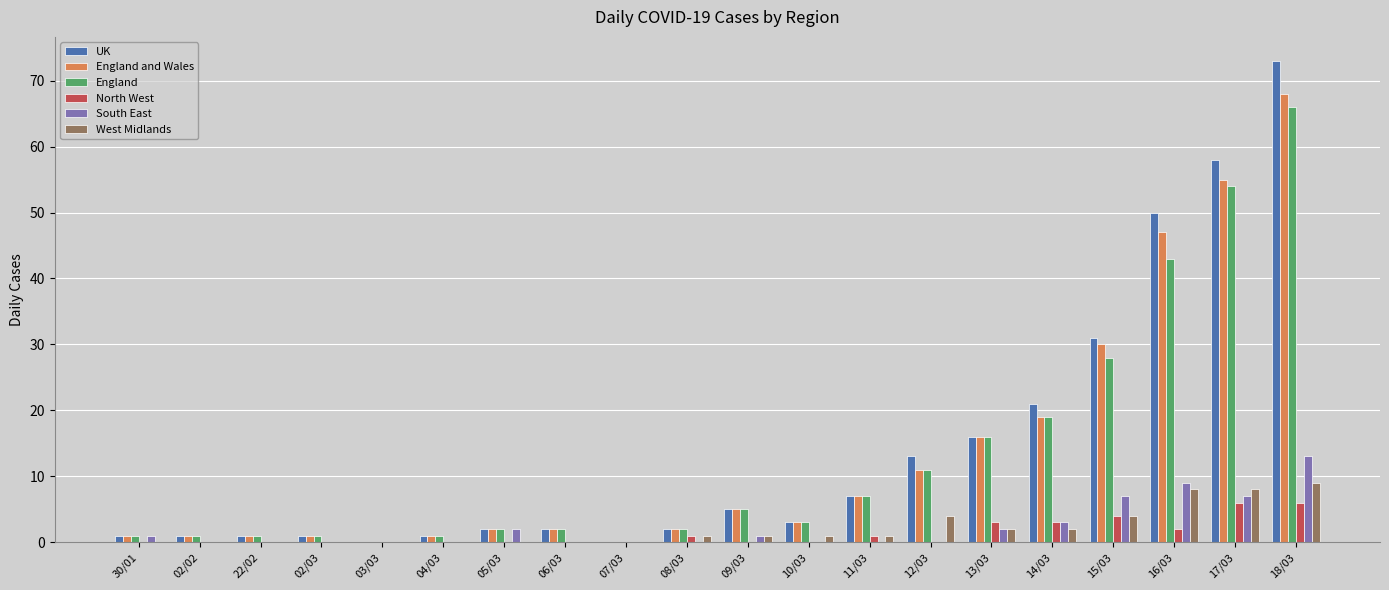

Count the number of data series in this chart.

6